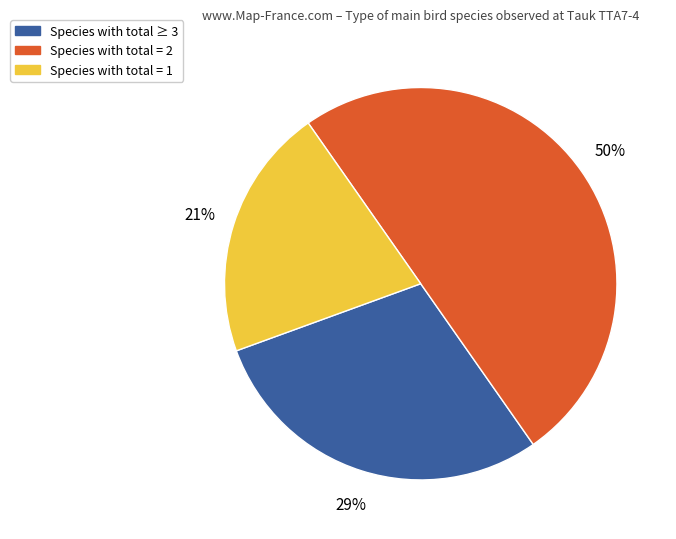

To the nearest percent, what is the average slice percentage?

33%